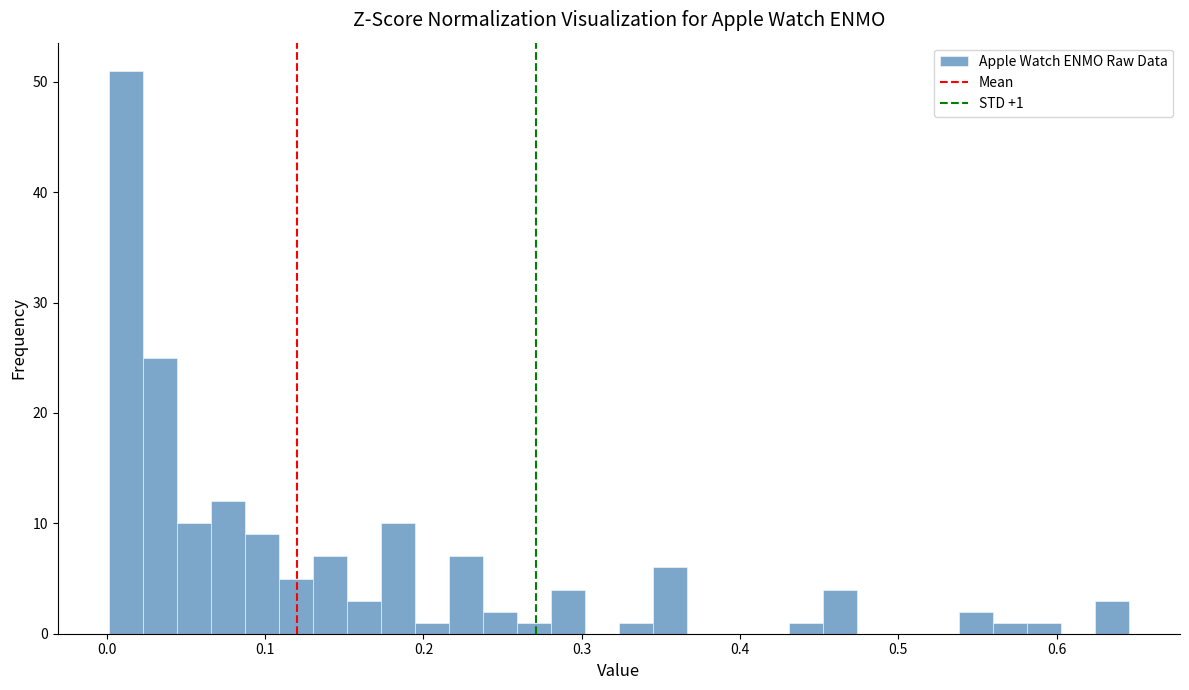

Read against the x-axis, roughly where is the centre of the tallest bar?

0.01